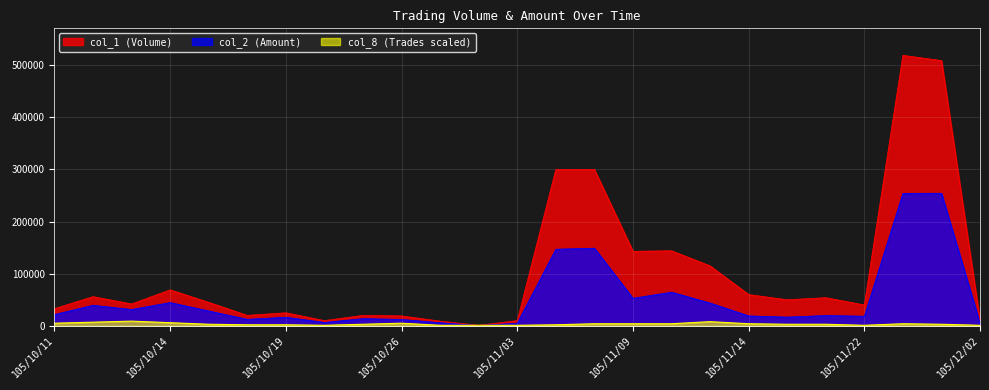

What is the sum of all col_8 values?

87000